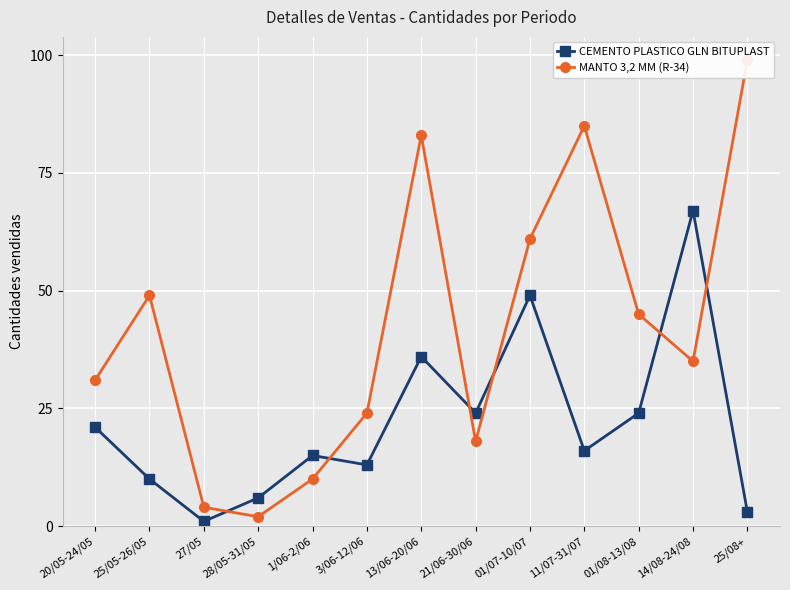

Between which two adjacent categories do CEMENTO PLASTICO GLN BITUPLAST and MANTO 3,2 MM (R-34) first intersect?

27/05 and 28/05-31/05